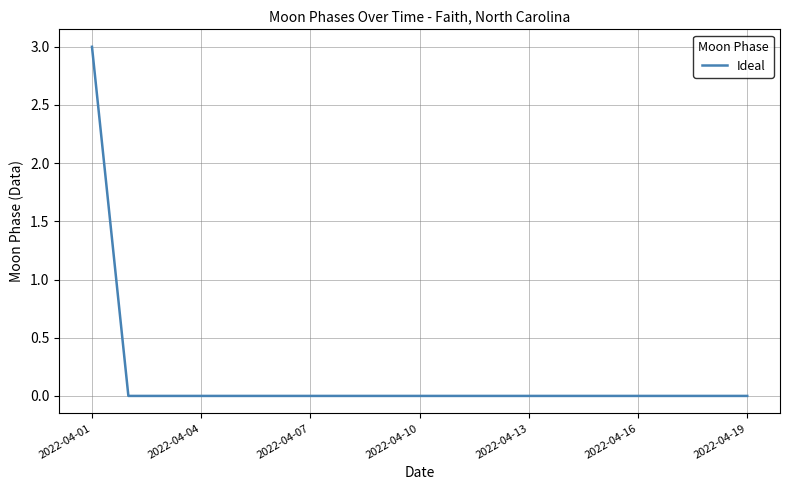

What is the maximum value shown in the chart?

3